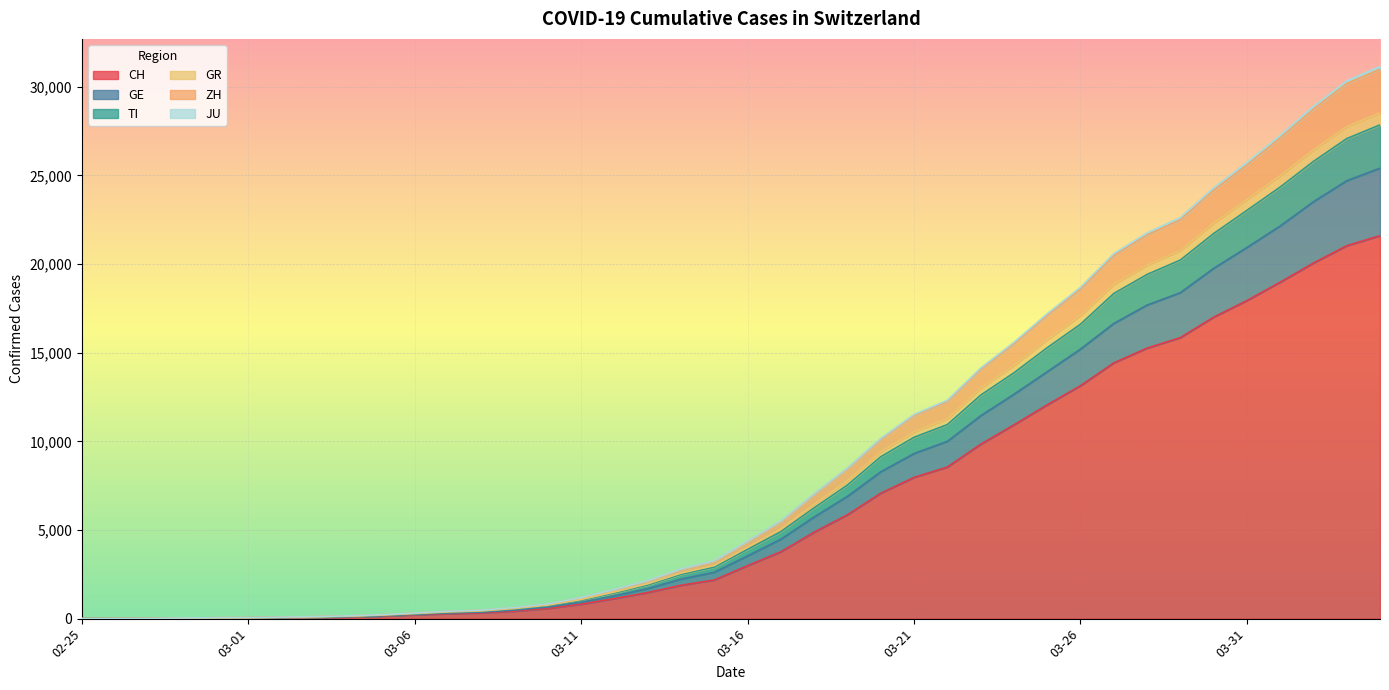

Reading right to left, extract all data points from this chart.

CH: 2020-04-04=21605	2020-04-03=21035	2020-04-02=20062	2020-04-01=18979	2020-03-31=17942	2020-03-30=17005	2020-03-29=15851	2020-03-28=15259	2020-03-27=14426	2020-03-26=13138	2020-03-25=12061	2020-03-24=10930	2020-03-23=9835	2020-03-22=8551	2020-03-21=7967	2020-03-20=7075	2020-03-19=5861	2020-03-18=4879	2020-03-17=3774	2020-03-16=2989	2020-03-15=2183	2020-03-14=1883	2020-03-13=1472	2020-03-12=1132	2020-03-11=817	2020-03-10=577	2020-03-09=426	2020-03-08=325	2020-03-07=278	2020-03-06=216	2020-03-05=141	2020-03-04=97	2020-03-03=70	2020-03-02=50	2020-03-01=36	2020-02-29=30	2020-02-28=20	2020-02-27=8	2020-02-26=4	2020-02-25=0
GE: 2020-04-04=25410	2020-04-03=24702	2020-04-02=23520	2020-04-01=22150	2020-03-31=20936	2020-03-30=19758	2020-03-29=18389	2020-03-28=17687	2020-03-27=16650	2020-03-26=15204	2020-03-25=13927	2020-03-24=12655	2020-03-23=11442	2020-03-22=10000	2020-03-21=9313	2020-03-20=8283	2020-03-19=6899	2020-03-18=5738	2020-03-17=4480	2020-03-16=3541	2020-03-15=2614	2020-03-14=2230	2020-03-13=1696	2020-03-12=1284	2020-03-11=928	2020-03-10=654	2020-03-09=483	2020-03-08=367	2020-03-07=318	2020-03-06=243	2020-03-05=159	2020-03-04=112	2020-03-03=84	2020-03-02=61	2020-03-01=46	2020-02-29=39	2020-02-28=25	2020-02-27=9	2020-02-26=5	2020-02-25=0
TI: 2020-04-04=27852	2020-04-03=27079	2020-04-02=25791	2020-04-01=24345	2020-03-31=23027	2020-03-30=21720	2020-03-29=20226	2020-03-28=19414	2020-03-27=18338	2020-03-26=16605	2020-03-25=15281	2020-03-24=13864	2020-03-23=12604	2020-03-22=10945	2020-03-21=10229	2020-03-20=9132	2020-03-19=7537	2020-03-18=6249	2020-03-17=4906	2020-03-16=3909	2020-03-15=2907	2020-03-14=2495	2020-03-13=1902	2020-03-12=1447	2020-03-11=1036	2020-03-10=729	2020-03-09=544	2020-03-08=416	2020-03-07=359	2020-03-06=271	2020-03-05=184	2020-03-04=125	2020-03-03=92	2020-03-02=65	2020-03-01=48	2020-02-29=41	2020-02-28=26	2020-02-27=10	2020-02-26=6	2020-02-25=0
GR: 2020-04-04=28532	2020-04-03=27757	2020-04-02=26446	2020-04-01=24980	2020-03-31=23644	2020-03-30=22311	2020-03-29=20768	2020-03-28=19941	2020-03-27=18851	2020-03-26=17092	2020-03-25=15739	2020-03-24=14283	2020-03-23=12990	2020-03-22=11272	2020-03-21=10540	2020-03-20=9415	2020-03-19=7789	2020-03-18=6453	2020-03-17=5058	2020-03-16=4027	2020-03-15=3000	2020-03-14=2568	2020-03-13=1967	2020-03-12=1500	2020-03-11=1080	2020-03-10=761	2020-03-09=572	2020-03-08=435	2020-03-07=377	2020-03-06=287	2020-03-05=199	2020-03-04=138	2020-03-03=102	2020-03-02=74	2020-03-01=54	2020-02-29=47	2020-02-28=32	2020-02-27=12	2020-02-26=8	2020-02-25=0
ZH: 2020-04-04=30993	2020-04-03=30185	2020-04-02=28746	2020-04-01=27116	2020-03-31=25591	2020-03-30=24170	2020-03-29=22501	2020-03-28=21642	2020-03-27=20478	2020-03-26=18592	2020-03-25=17107	2020-03-24=15504	2020-03-23=14063	2020-03-22=12256	2020-03-21=11465	2020-03-20=10126	2020-03-19=8468	2020-03-18=7021	2020-03-17=5487	2020-03-16=4353	2020-03-15=3250	2020-03-14=2786	2020-03-13=2130	2020-03-12=1640	2020-03-11=1181	2020-03-10=823	2020-03-09=621	2020-03-08=475	2020-03-07=411	2020-03-06=316	2020-03-05=222	2020-03-04=153	2020-03-03=115	2020-03-02=84	2020-03-01=61	2020-02-29=53	2020-02-28=34	2020-02-27=14	2020-02-26=8	2020-02-25=0
JU: 2020-04-04=31147	2020-04-03=30334	2020-04-02=28895	2020-04-01=27261	2020-03-31=25731	2020-03-30=24298	2020-03-29=22628	2020-03-28=21761	2020-03-27=20592	2020-03-26=18692	2020-03-25=17199	2020-03-24=15586	2020-03-23=14132	2020-03-22=12317	2020-03-21=11519	2020-03-20=10170	2020-03-19=8504	2020-03-18=7053	2020-03-17=5516	2020-03-16=4378	2020-03-15=3269	2020-03-14=2804	2020-03-13=2147	2020-03-12=1652	2020-03-11=1188	2020-03-10=830	2020-03-09=628	2020-03-08=480	2020-03-07=416	2020-03-06=320	2020-03-05=226	2020-03-04=155	2020-03-03=117	2020-03-02=85	2020-03-01=62	2020-02-29=54	2020-02-28=35	2020-02-27=15	2020-02-26=8	2020-02-25=0